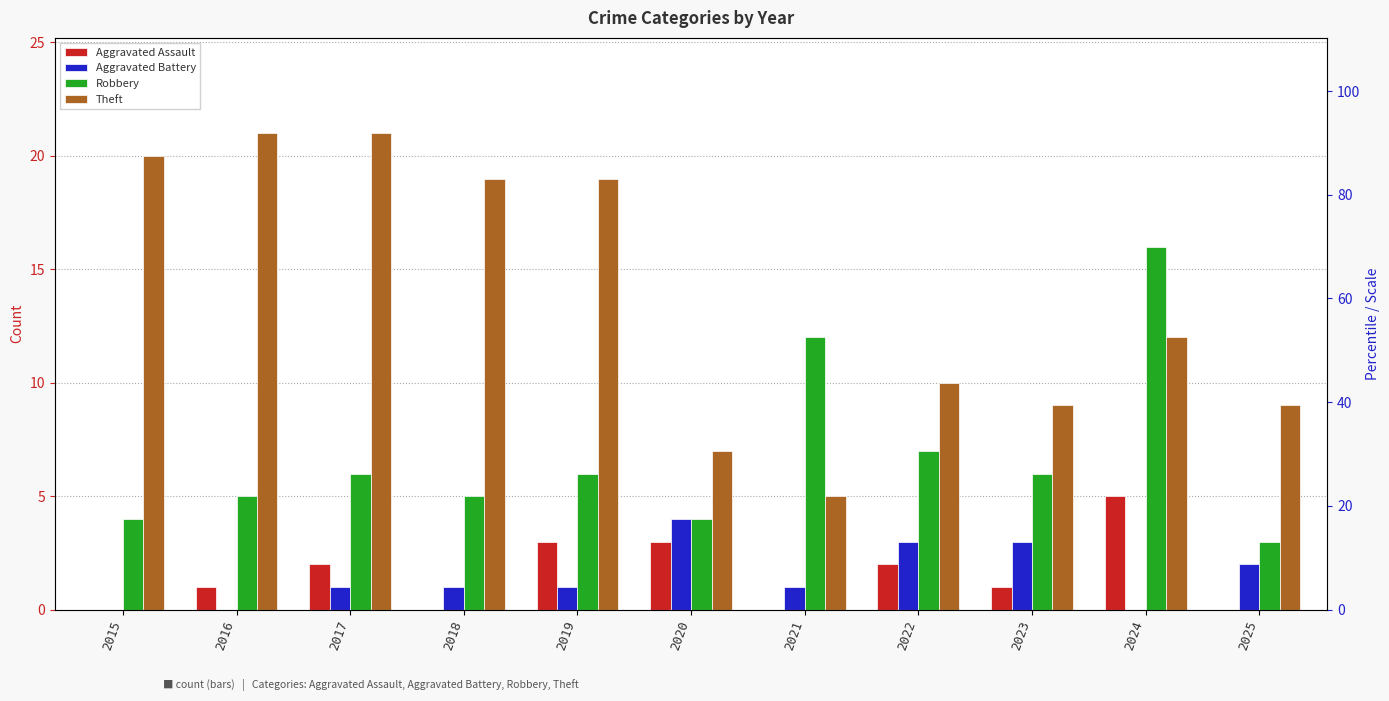

True or false: Aggravated Assault has a value of 2 at 2022.

True